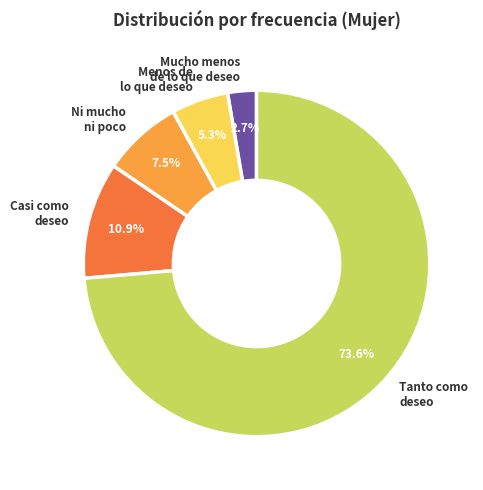

Is the sum of Menos de lo que deseo and Casi como deseo greater than half?

No